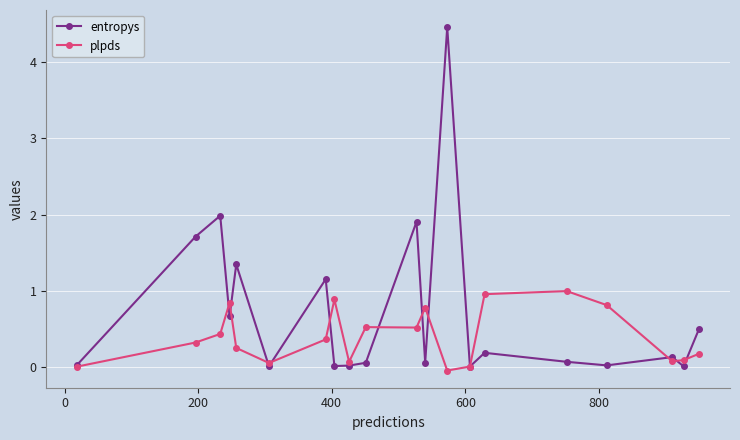

Which series has the largest total across all categories?

entropys